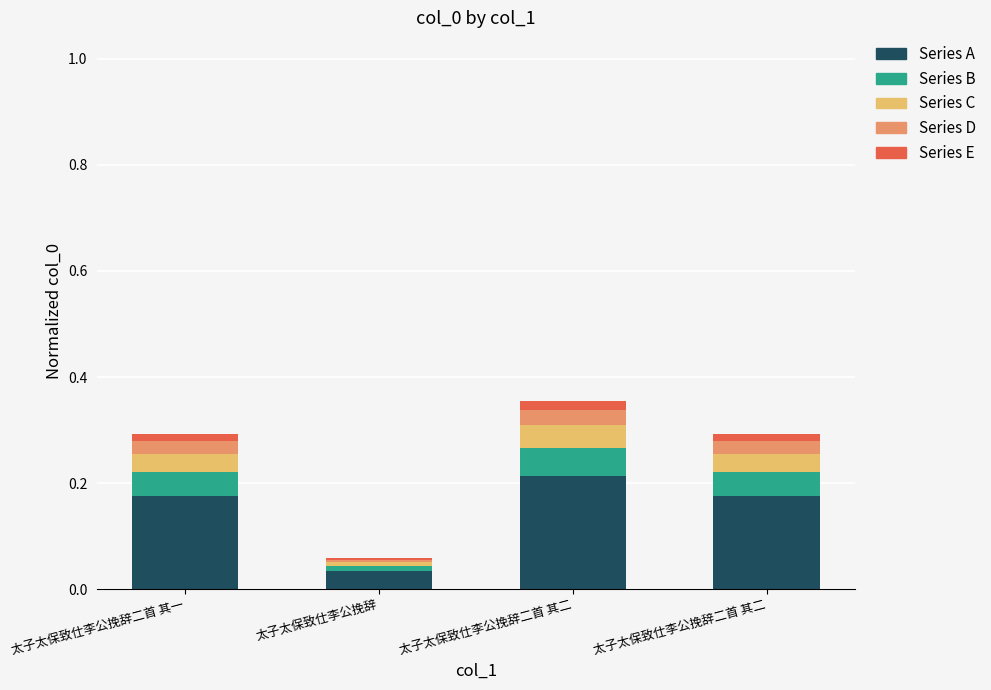

How many distinct data groups are displayed?

5